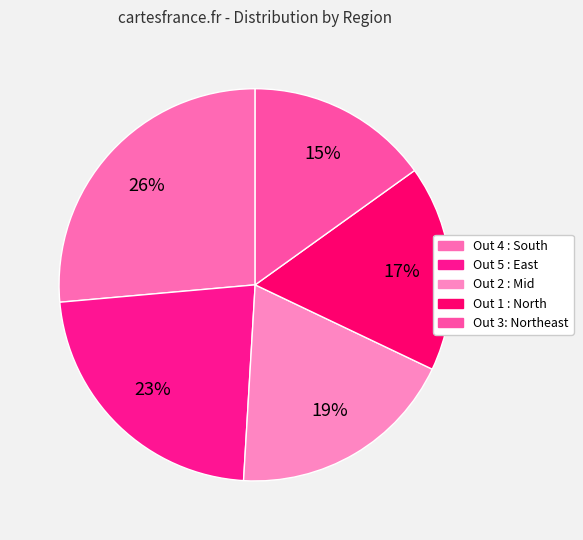

To the nearest percent, what portion does Out 1 : North represent?

17%